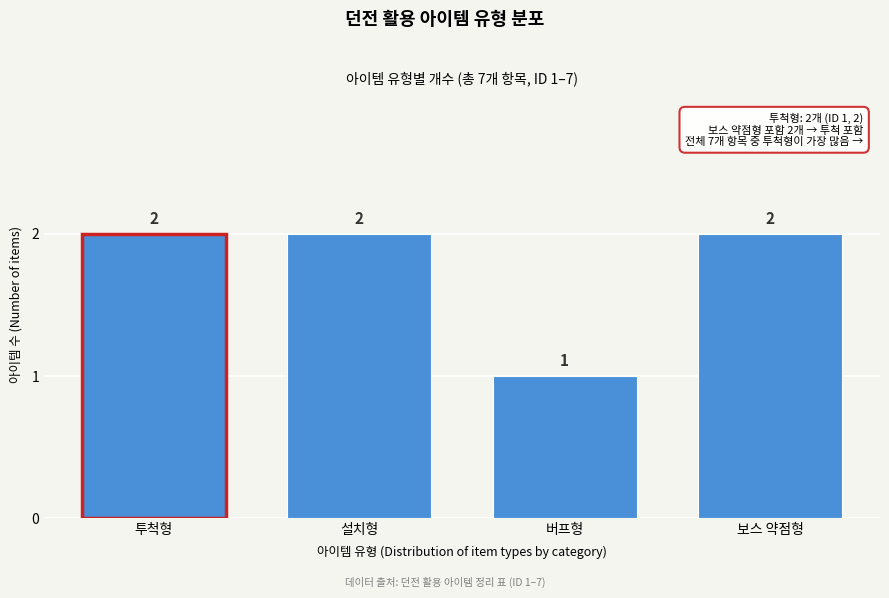

Reading left to right, what are all the values shown in this chart?

2	2	1	2